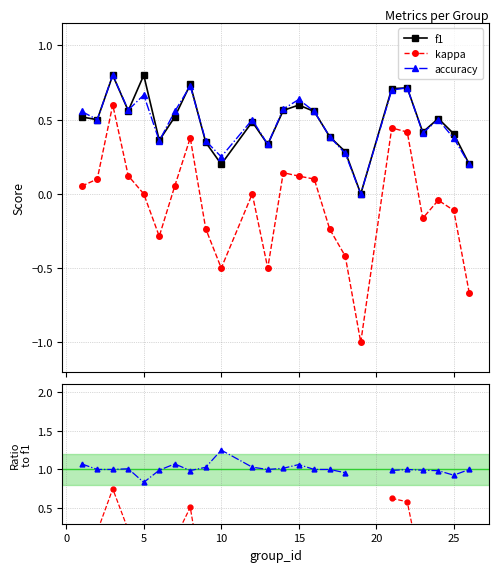

In accuracy, how many points are higher than both neighbors (excluding endpoints)?

7